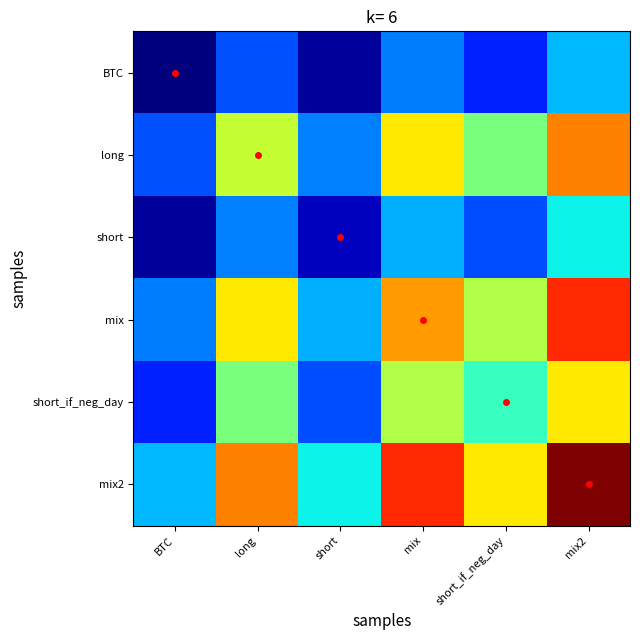

What is the total value across all series at BTC?

0.9